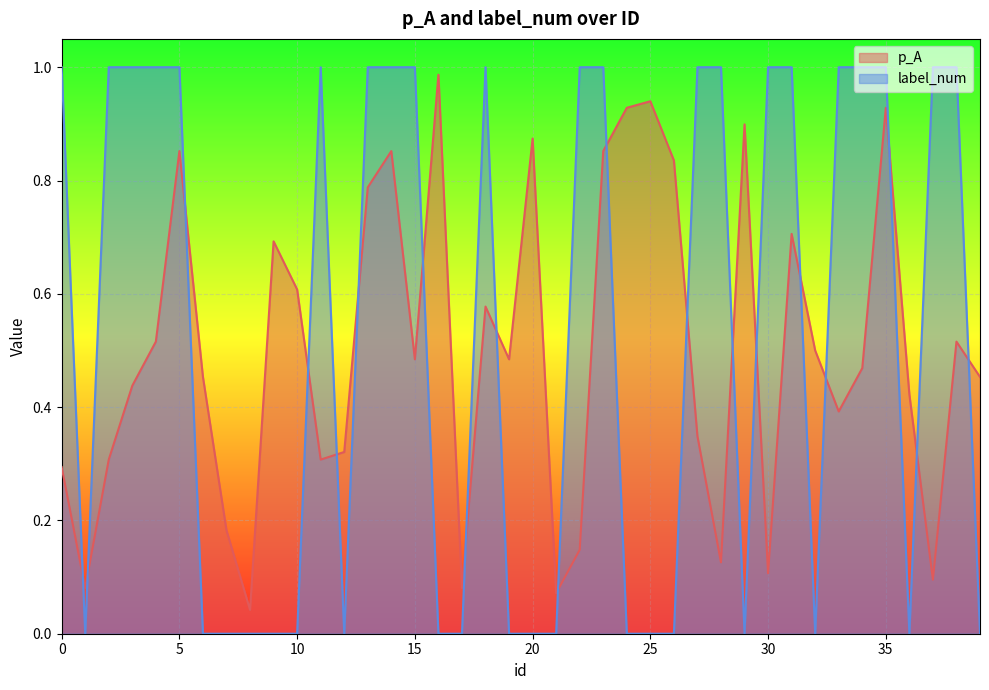

Is the value of p_A at 17 greater than the value of label_num at 28?

No